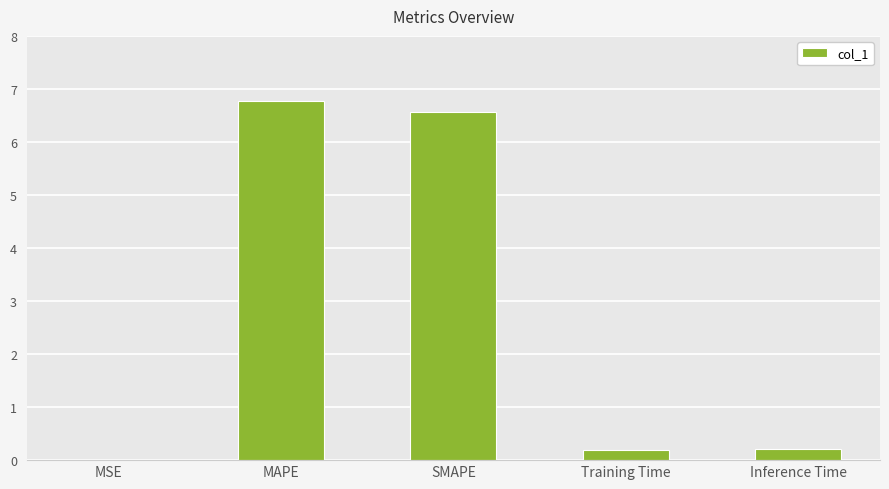

Does the chart contain stacked bars?

No